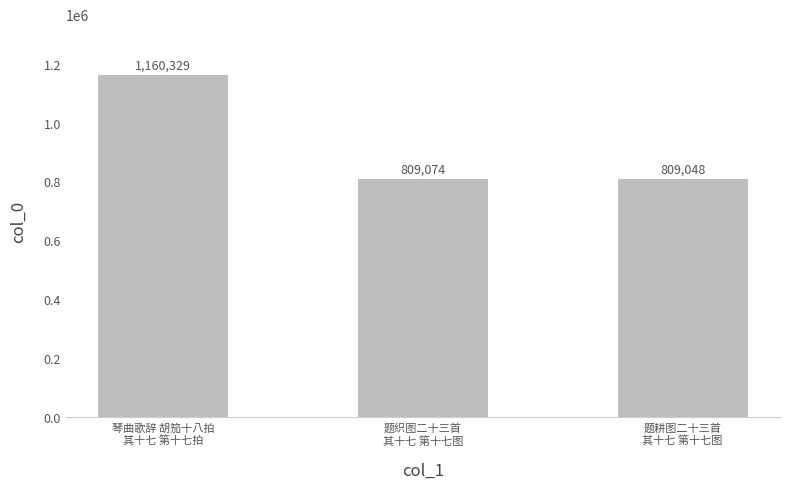

Is it true that the value at 题织图二十三首
其十七 第十七图 is 809074?

True